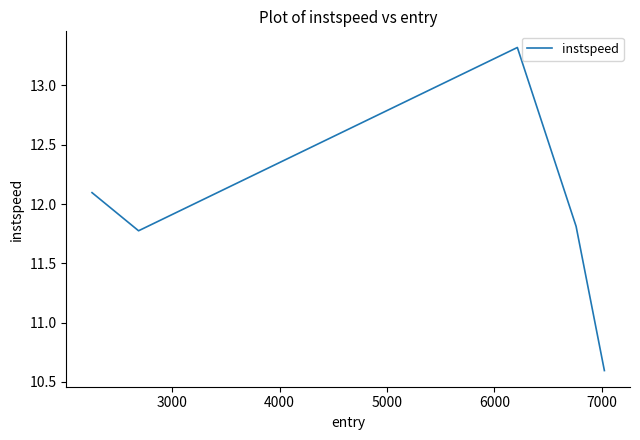

What is the minimum value shown in the chart?

10.6